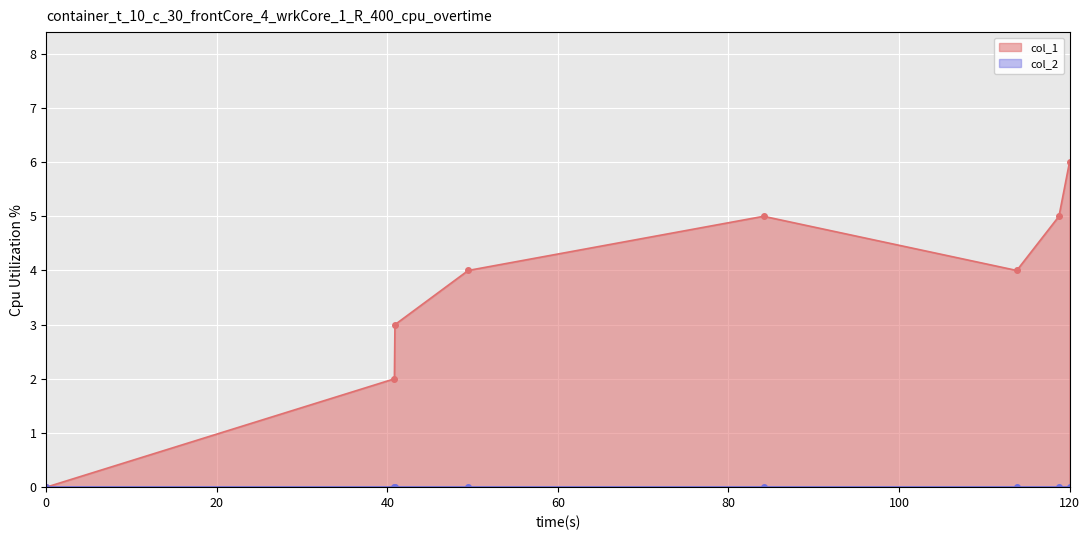

What is the maximum value shown in the chart?

6